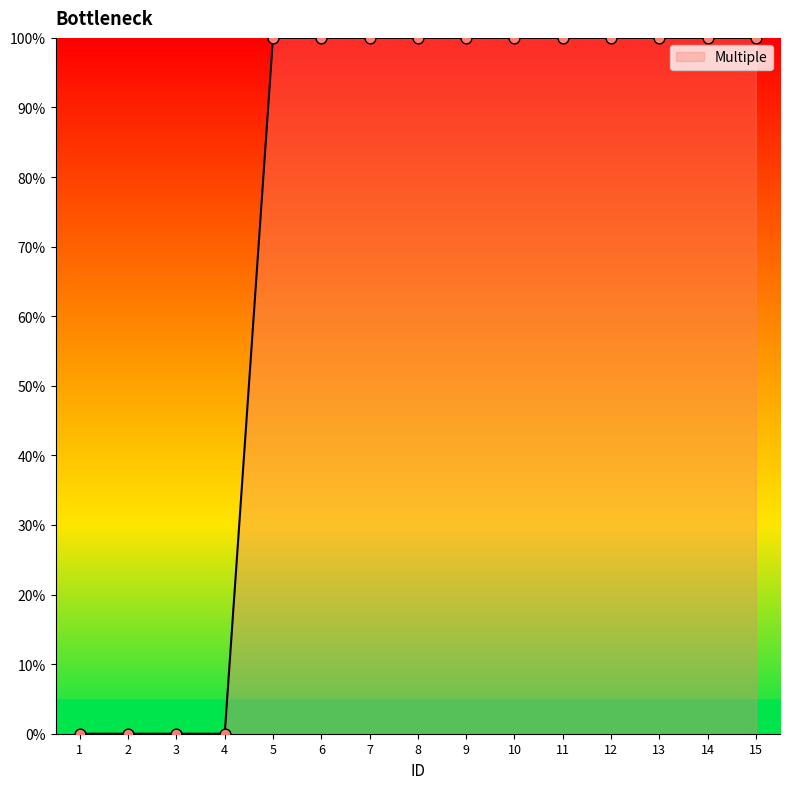

Approximately how many times larger is the value at 8 compared to 15?

1.0